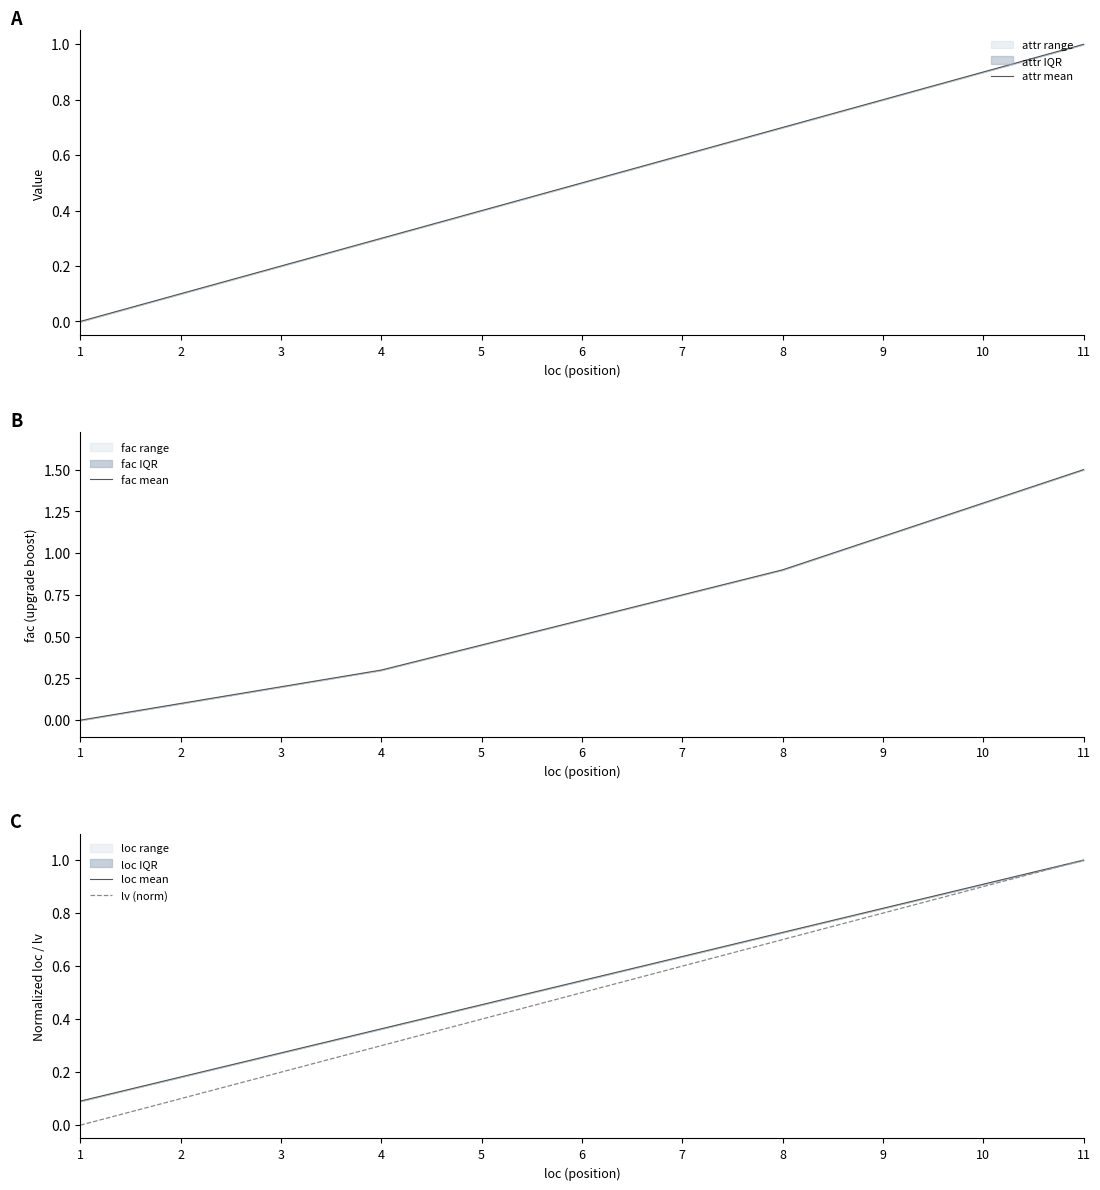

True or false: loc mean and attr mean cross at least once.

False